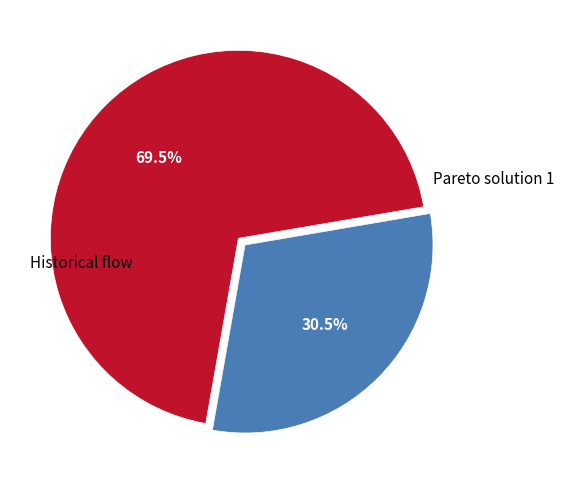

Count the number of slices in the pie.

2